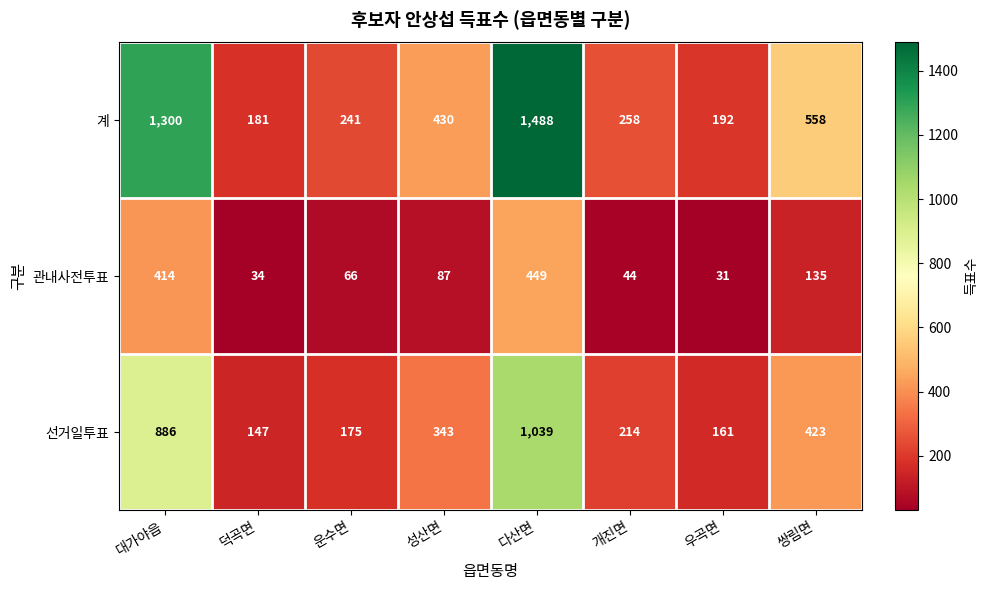

At which category is the sum across all series the highest?

다산면